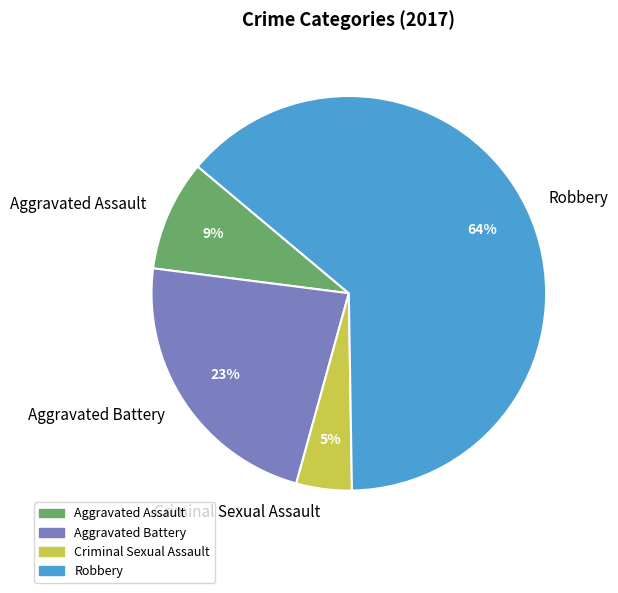

True or false: Aggravated Assault accounts for 1% of the total.

False